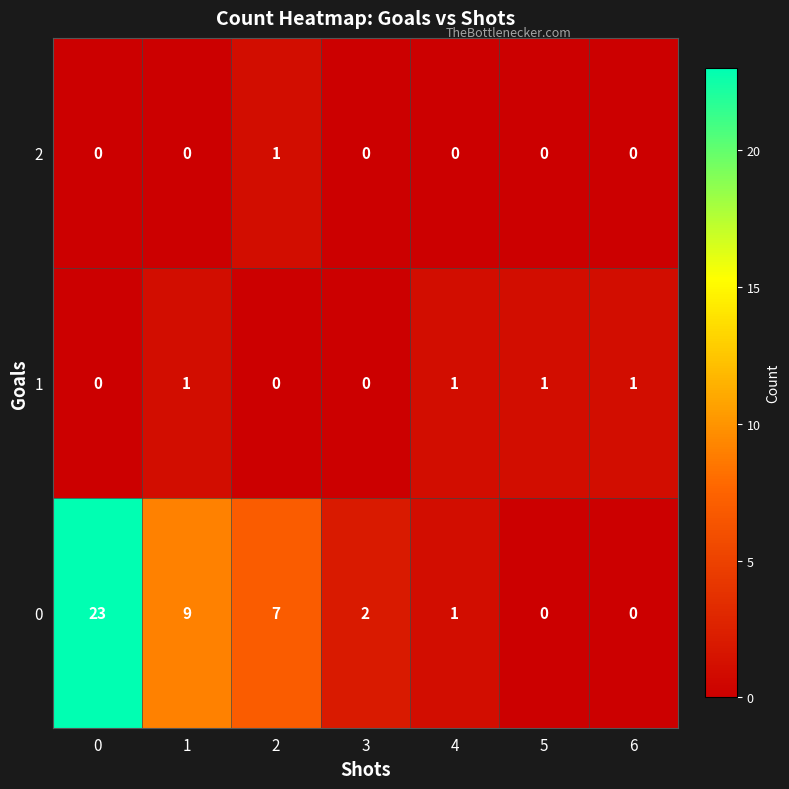

True or false: 1 has a value of -1 at 0.

False